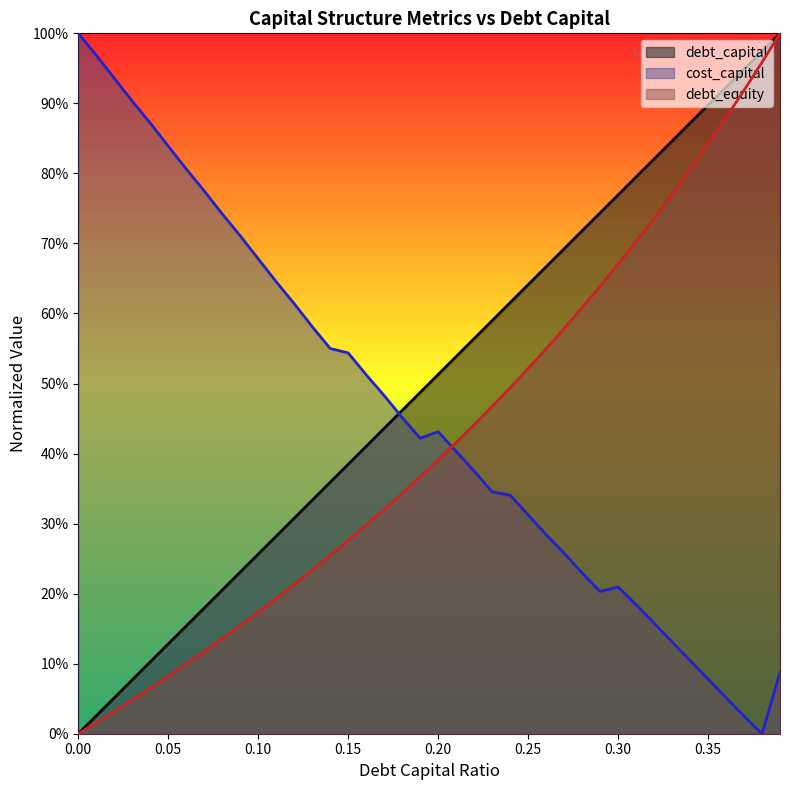

List the series in order of their overall mean, lowest first.

debt_equity, cost_capital, debt_capital